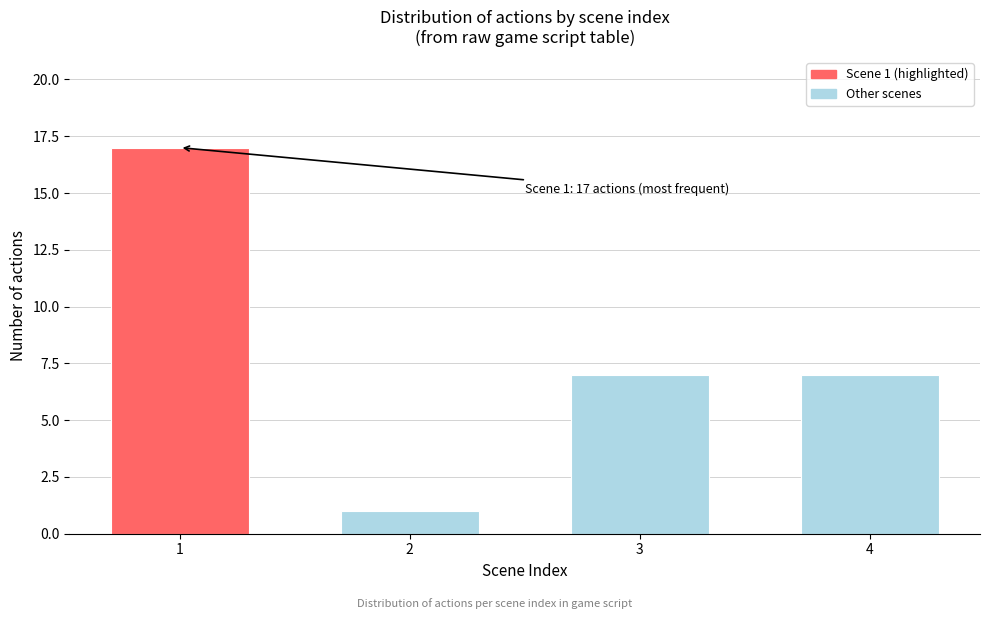

Reading left to right, extract all data points from this chart.

1=17	2=1	3=7	4=7